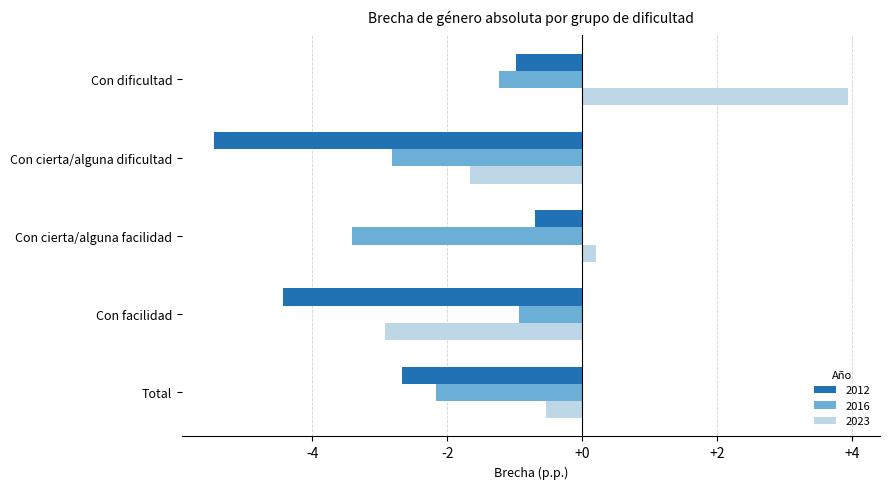

At which category is the sum across all series the highest?

Con dificultad